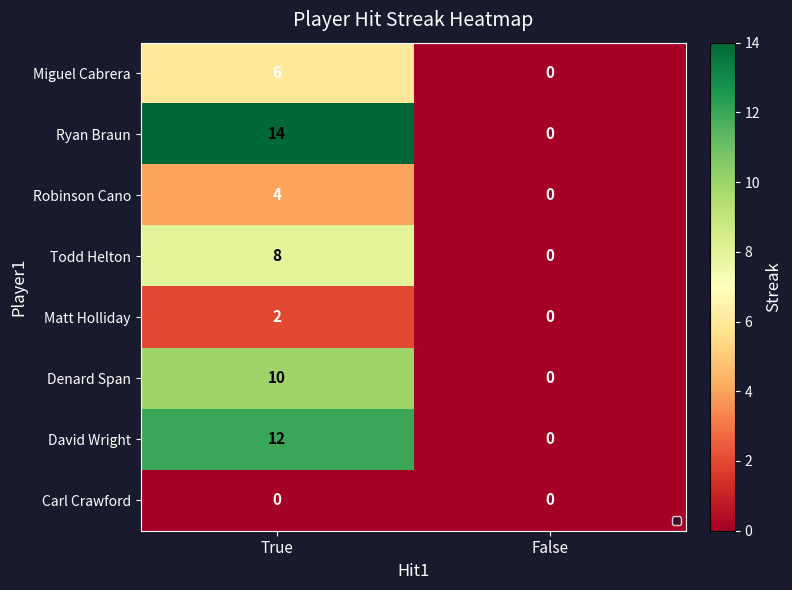

What is the greatest value displayed?

14